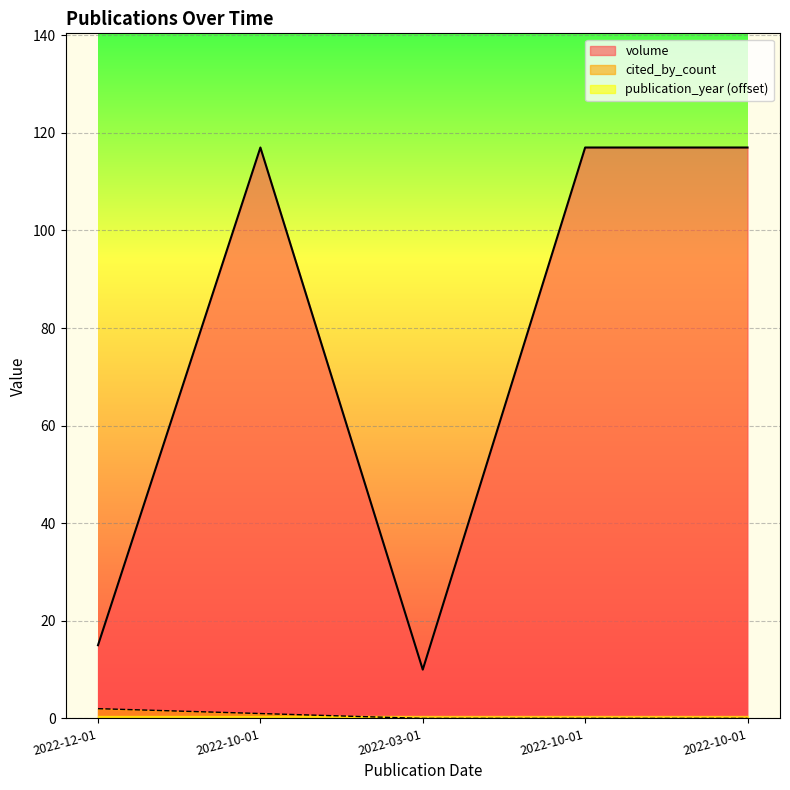

Is it true that cited_by_count equals 2 at 2022-12-01?

True